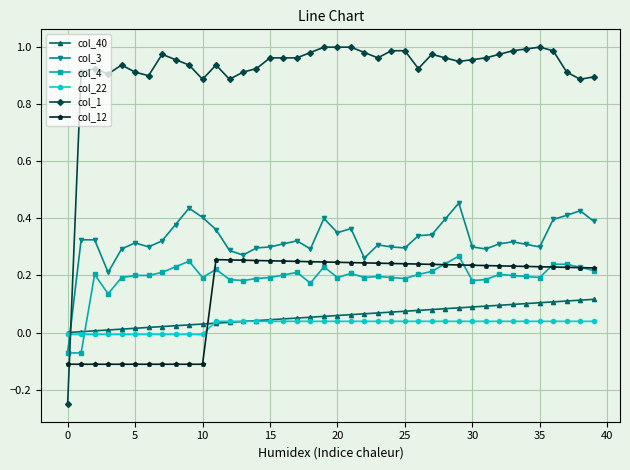

Which series ends up on top after the final intersection of col_12 and col_22?

col_12